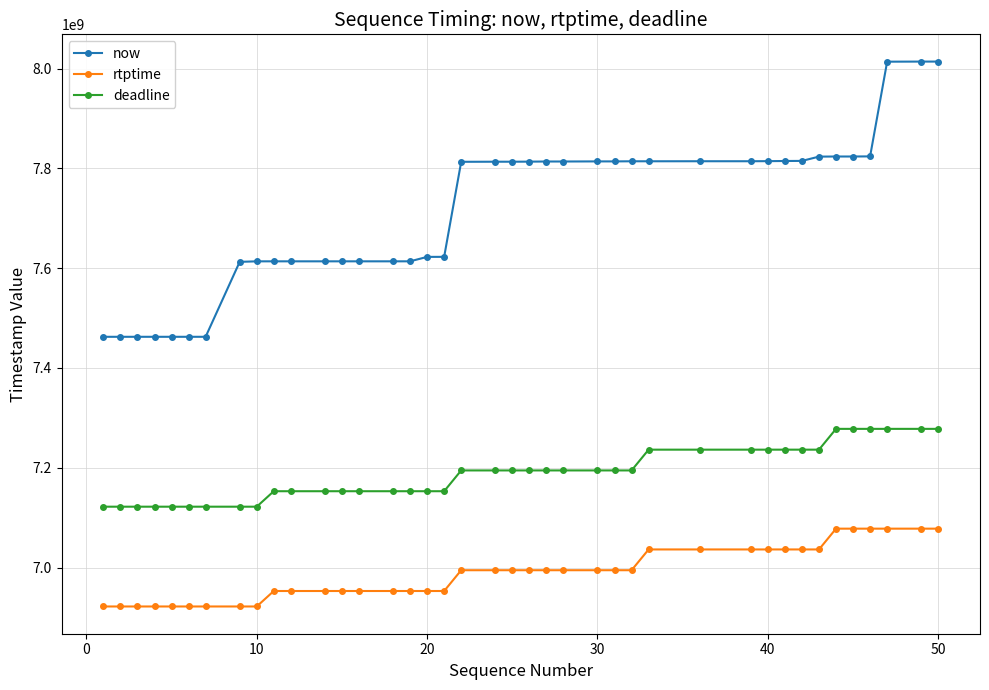

What is the maximum value shown in the chart?

8014023000